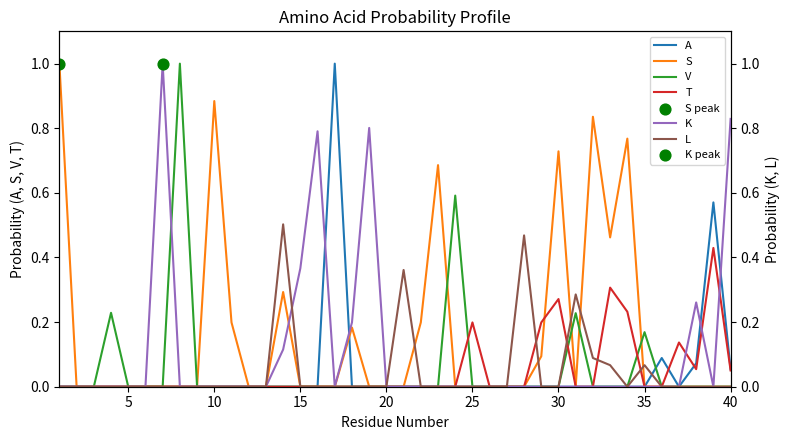

Which series contains the highest Y value?

A